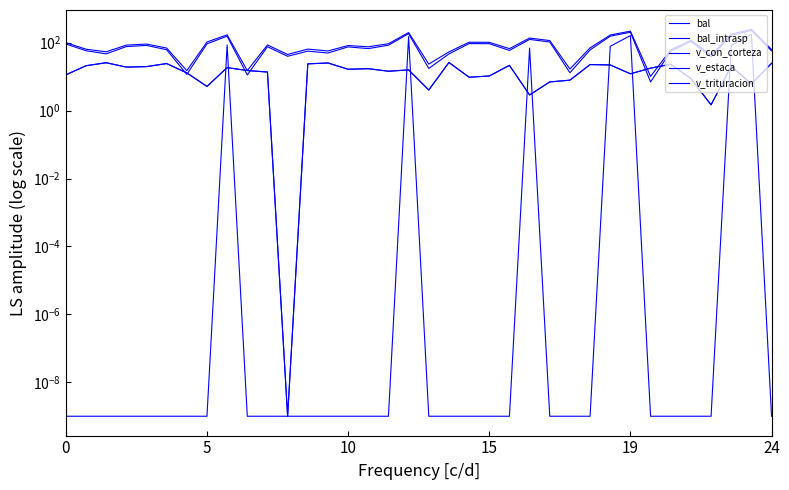

Reading left to right, extract all data points from this chart.

bal: 11.3	21.0	25.7	19.1	19.8	24.3	12.9	5.2	18.5	15.1	13.7	0.0	23.8	25.3	16.5	17.2	14.4	15.8	4.0	26.1	9.6	10.5	21.6	2.9	7.0	7.9	22.7	22.1	12.1	17.8	23.2	8.8	1.5	20.4	6.1	24.8
bal_intrasp: 11.3	21.0	25.7	19.1	19.8	24.3	12.9	5.2	18.5	15.1	13.7	0.0	23.8	25.3	16.5	17.2	14.4	15.8	4.0	26.1	9.6	10.5	21.6	2.9	7.0	7.9	22.7	22.1	12.1	17.8	23.2	8.8	1.5	20.4	6.1	24.8
v_con_corteza: 100.6	64.4	53.9	84.6	91.2	69.5	15.0	104.7	170.4	15.1	86.0	45.0	64.8	57.1	82.5	75.7	93.1	198.8	23.4	53.6	103.2	102.6	66.8	136.9	115.6	16.8	70.3	168.0	219.2	10.2	61.7	117.6	43.3	177.8	247.2	63.1
v_estaca: 0.0	0.0	0.0	0.0	0.0	0.0	0.0	0.0	86.0	0.0	0.0	0.0	0.0	0.0	0.0	0.0	0.0	151.1	0.0	0.0	0.0	0.0	0.0	69.1	0.0	0.0	0.0	78.4	161.9	0.0	0.0	0.0	0.0	83.0	175.9	0.0
v_trituracion: 91.8	58.0	47.0	76.7	83.2	62.1	11.7	92.7	155.4	11.2	76.0	39.8	56.4	49.7	75.2	67.0	84.4	183.8	17.4	46.6	94.1	93.6	59.1	124.9	104.9	13.1	61.2	155.3	203.6	7.0	55.6	108.8	38.3	164.3	229.6	57.2